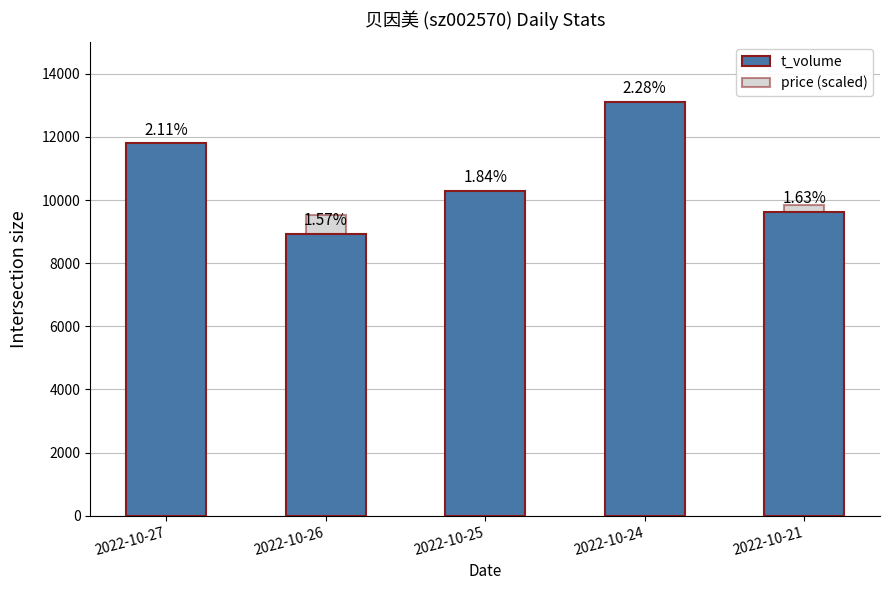

Is it true that price (scaled) equals 9540 at 2022-10-26?

True